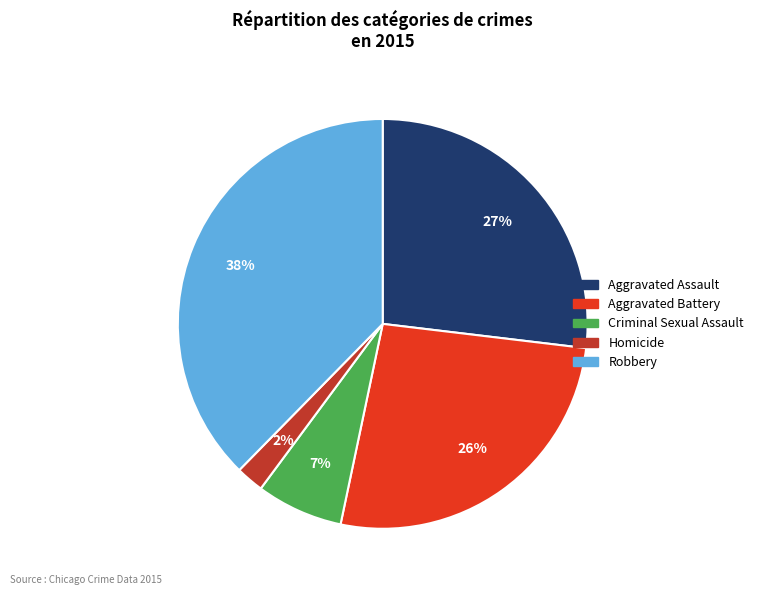

Which category has the smallest portion of the pie?

Homicide